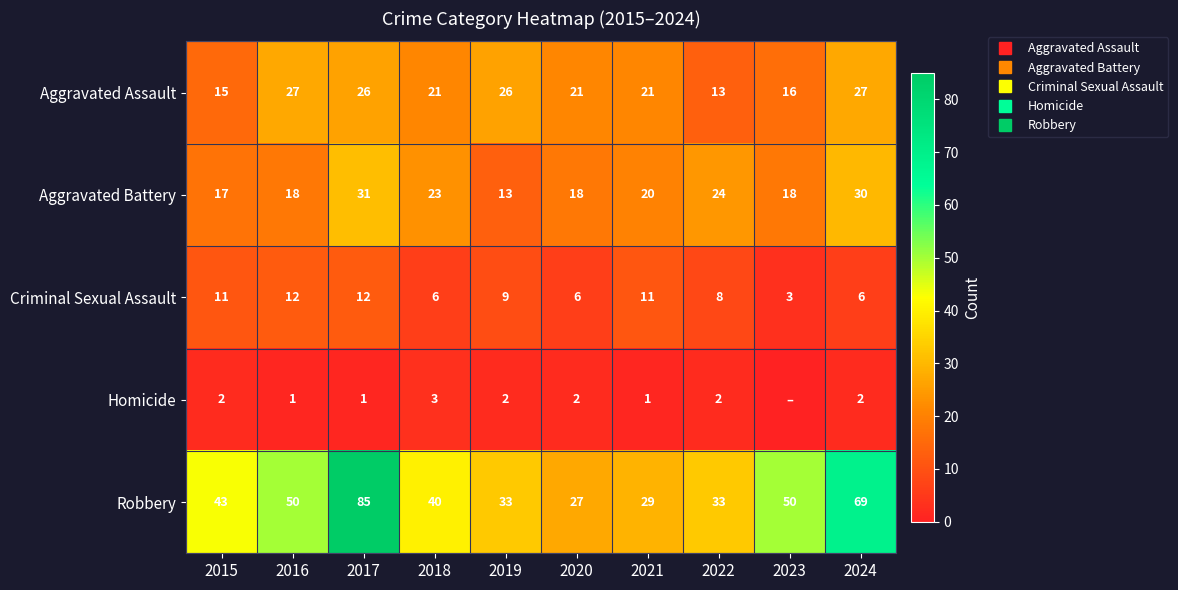

What is the difference between the Aggravated Assault values at 2019 and 2022?

13